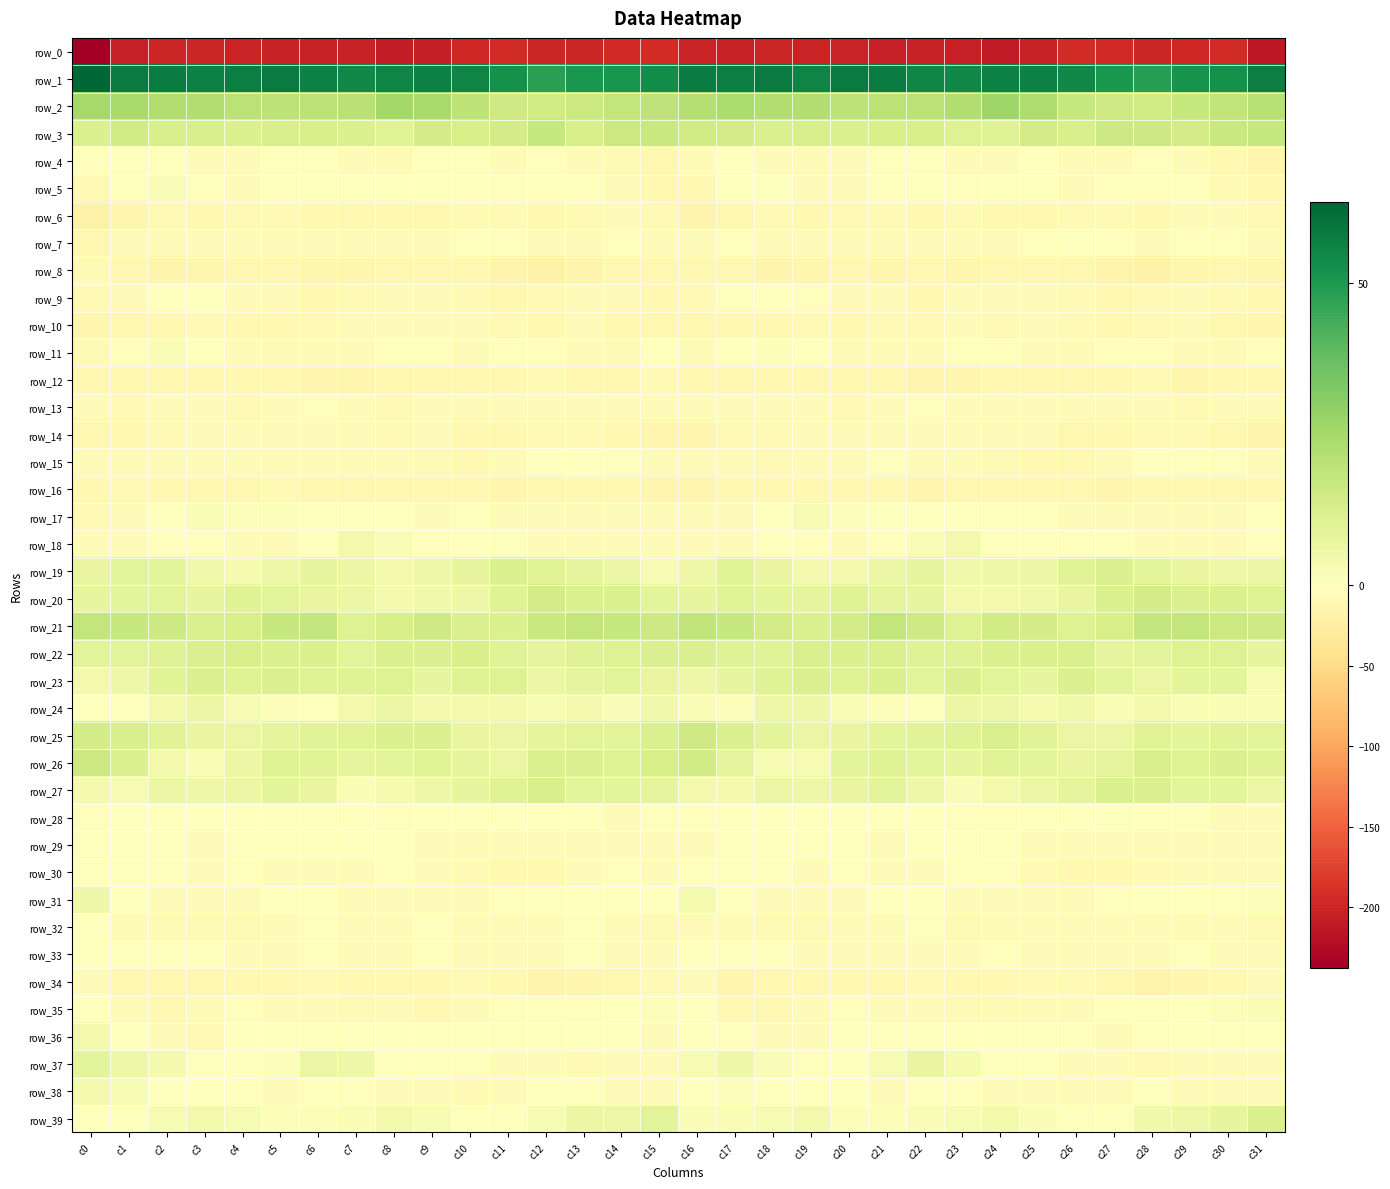

Is it true that row_10 equals -8.8 at c22?

True